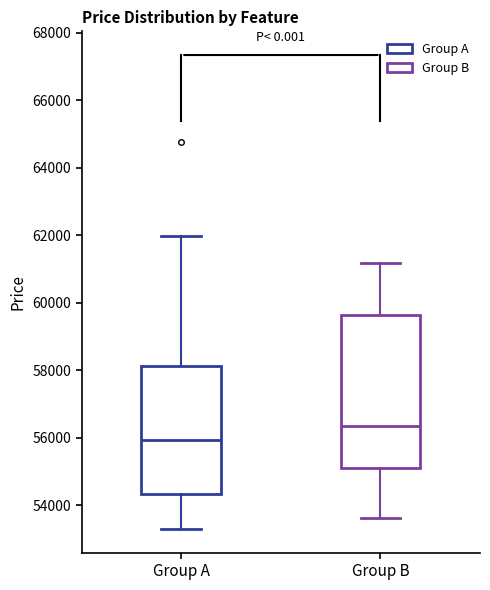

Reading left to right, read every box against the y-axis: the position of its median line, the range the box covers, and the ends of its whiskers. The values are not printed on the chart, so give them approximately, as read against the axis.

Group A: median 56000, box 54400 to 58200, whiskers 53200 to 62000
Group B: median 56400, box 55200 to 59600, whiskers 53600 to 61200